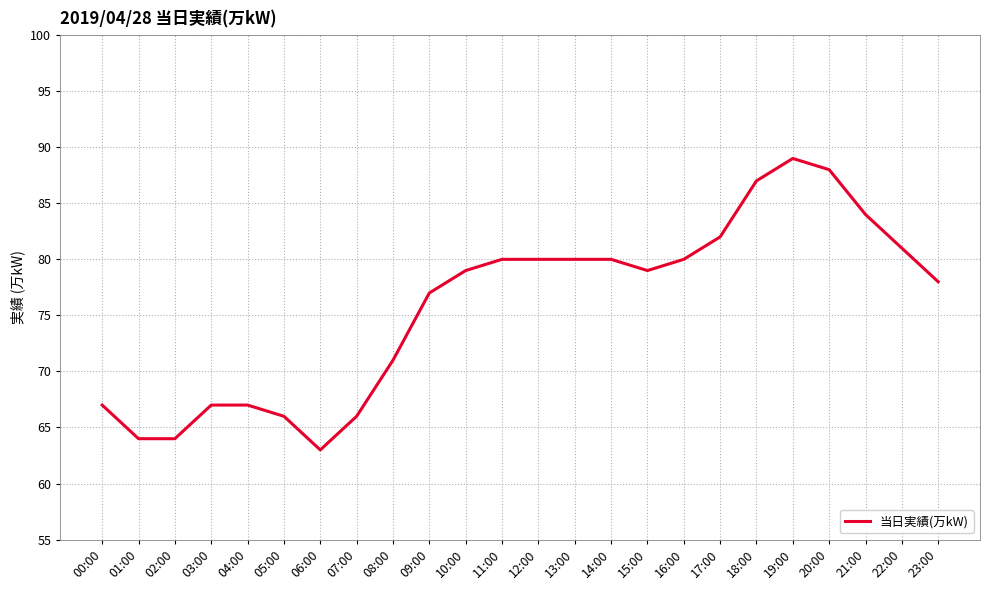

What position from the right is 05:00?

19